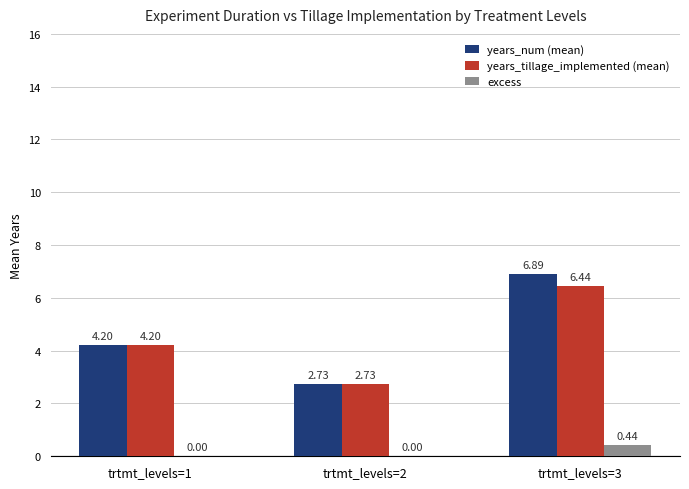

What is the average value of the years_num (mean) series?

4.6